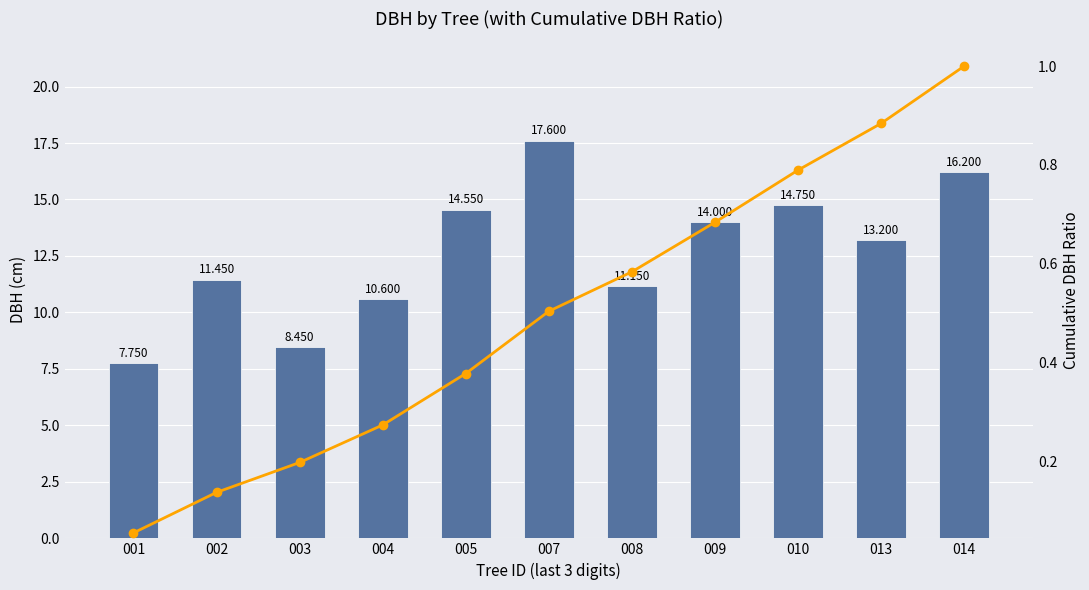

What is the sum of the DBH values at 003 and 001?

16.2